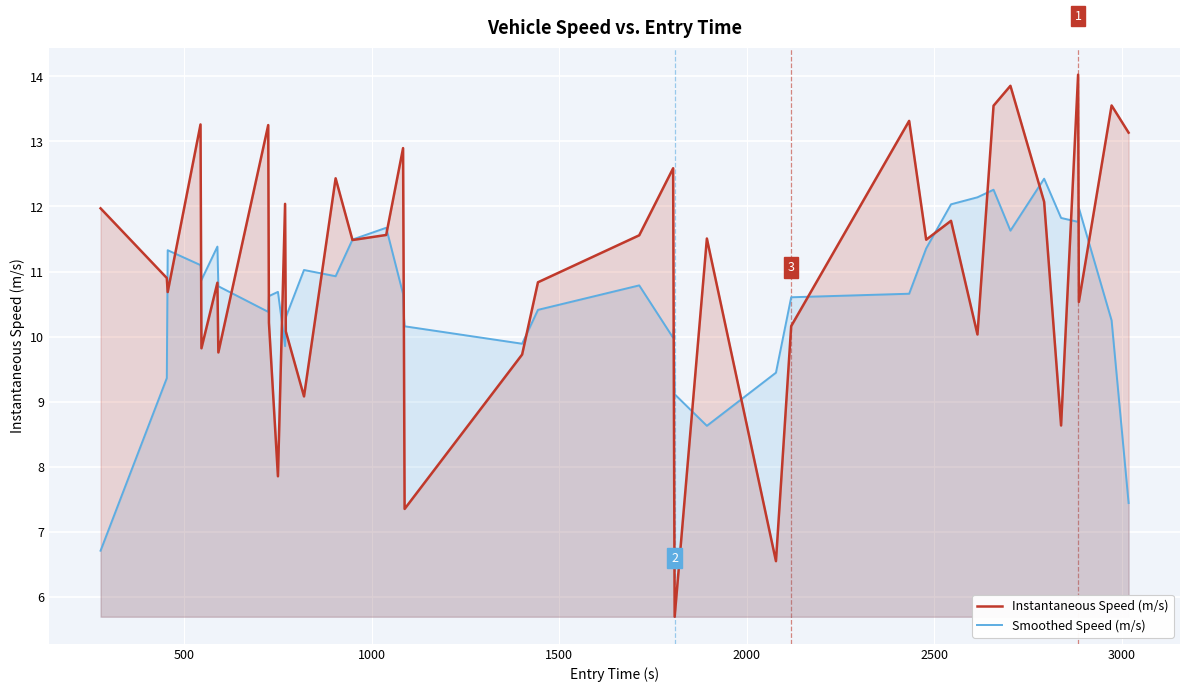

List the series in order of their overall mean, highest first.

Instantaneous Speed (m/s), Smoothed Speed (m/s)